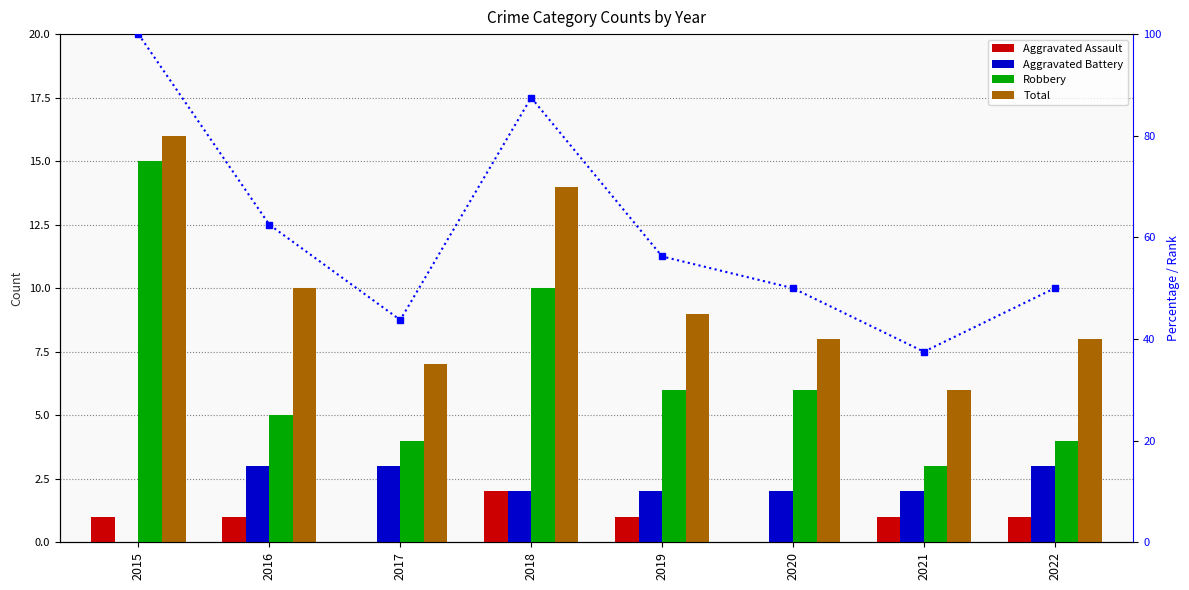

What is the difference between the maximum and minimum values in the Total series?

10.0